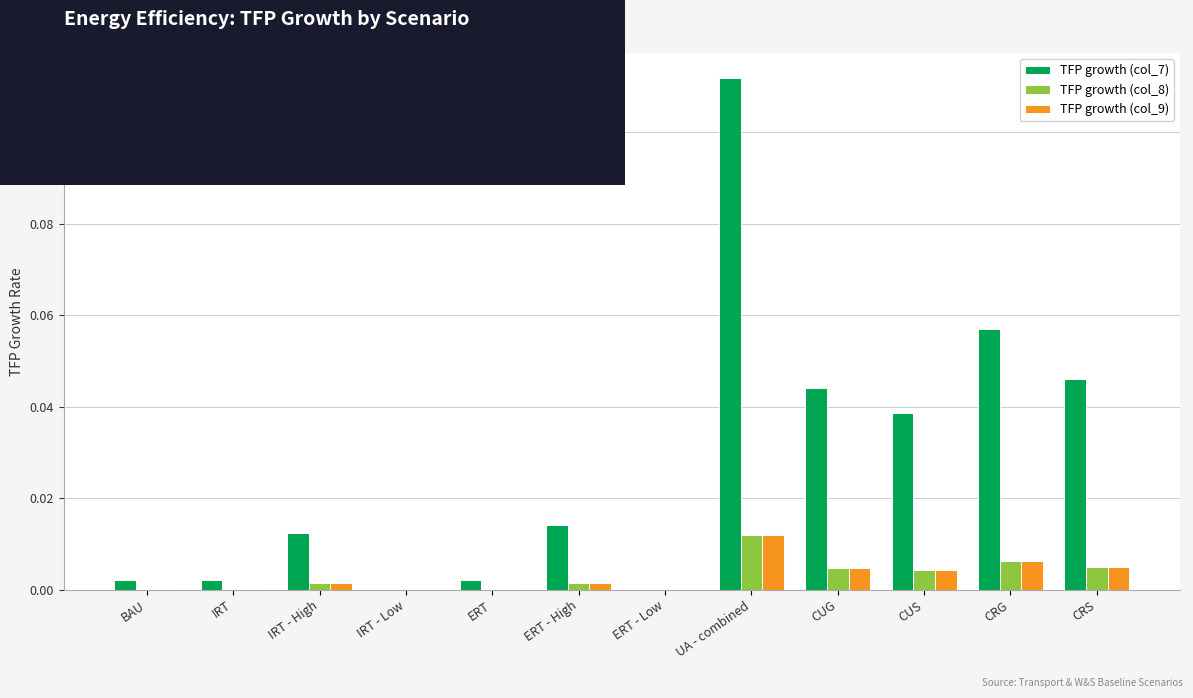

At which category is the sum across all series the highest?

UA - combined